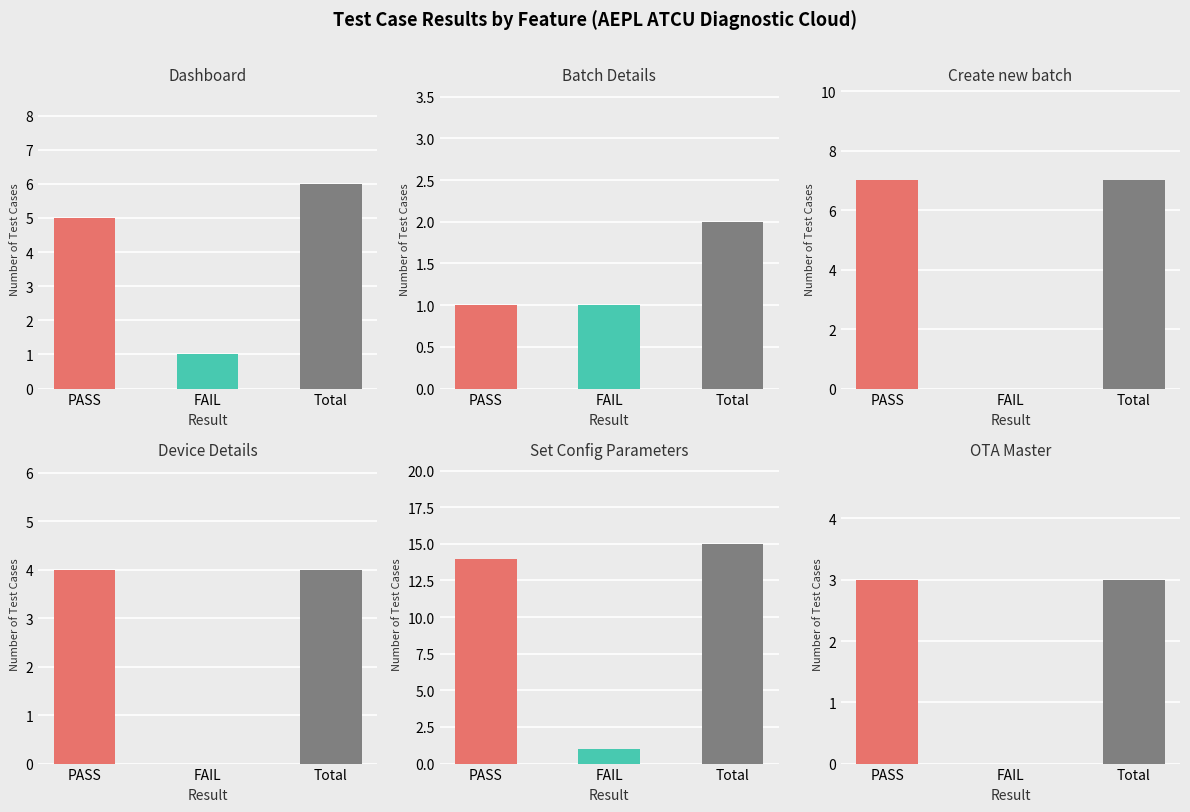

What is the sum of all PASS values?

34